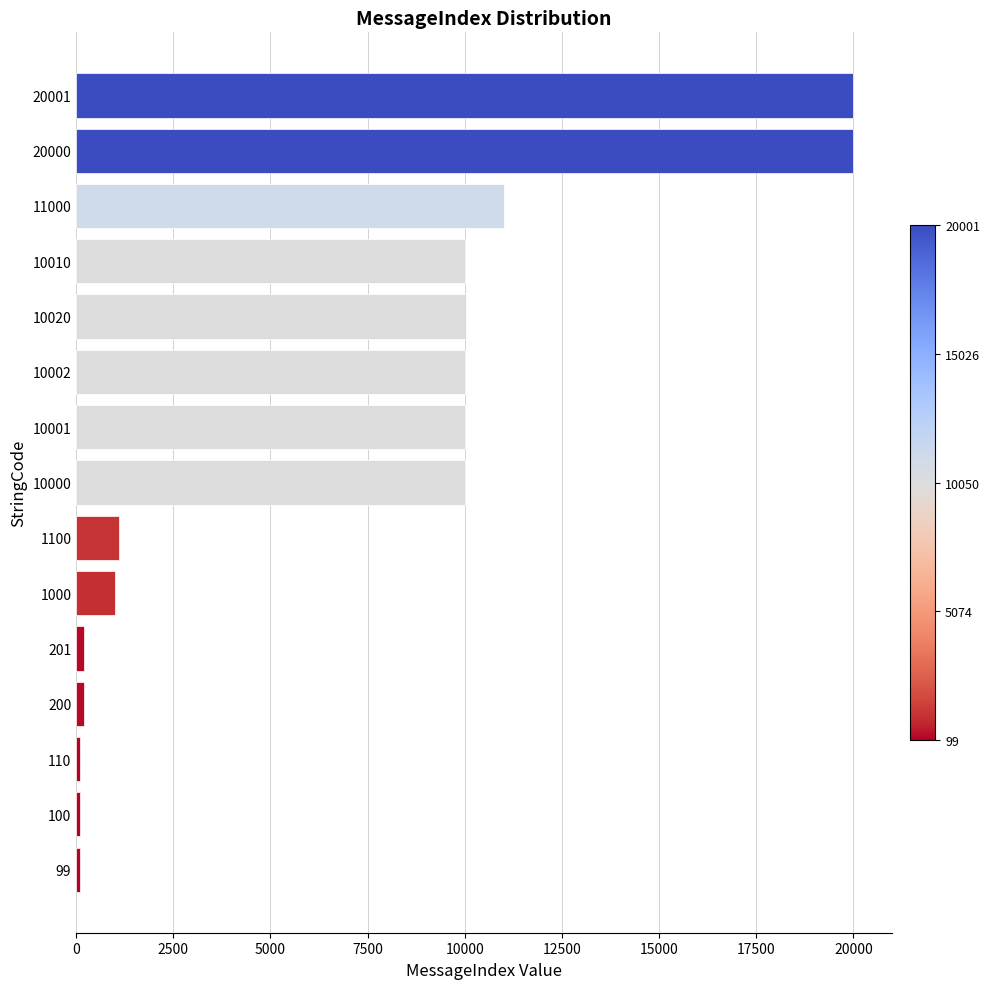

The chart shows a value of 14800 at 10020. True or false?

False